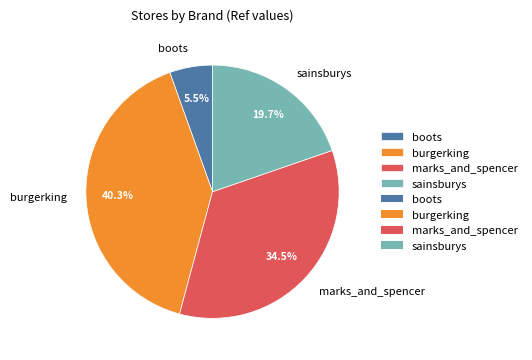

How much of the chart is everything except burgerking?

59.7%